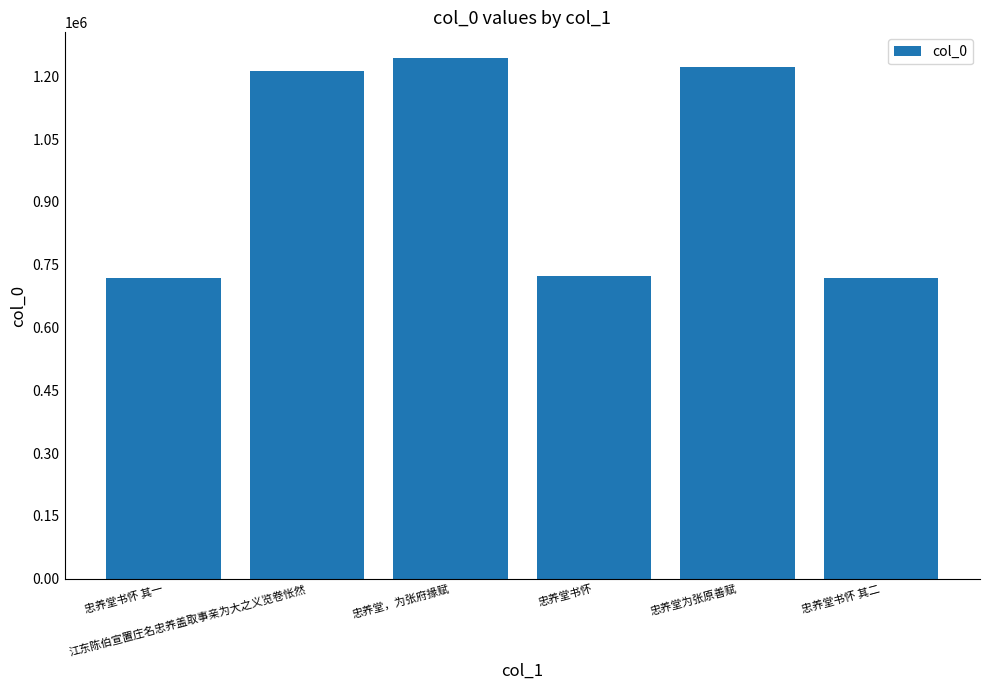

Is it true that the value at 江东陈伯宣置庄名忠养盖取事亲为大之义览卷怅然 is 702944?

False